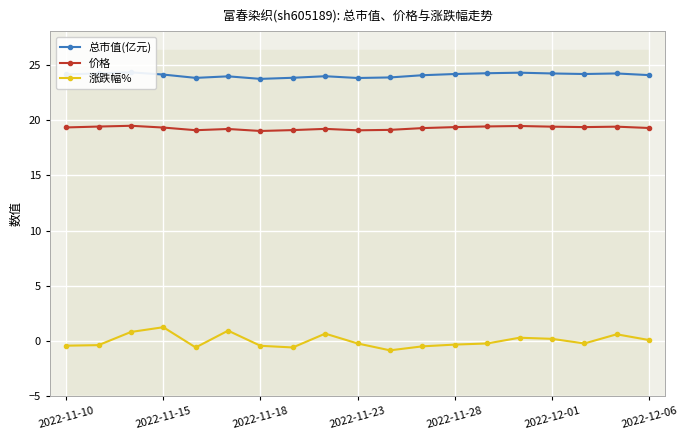

What is the difference between the second highest and minimum values in the 总市值(亿元) series?

0.6